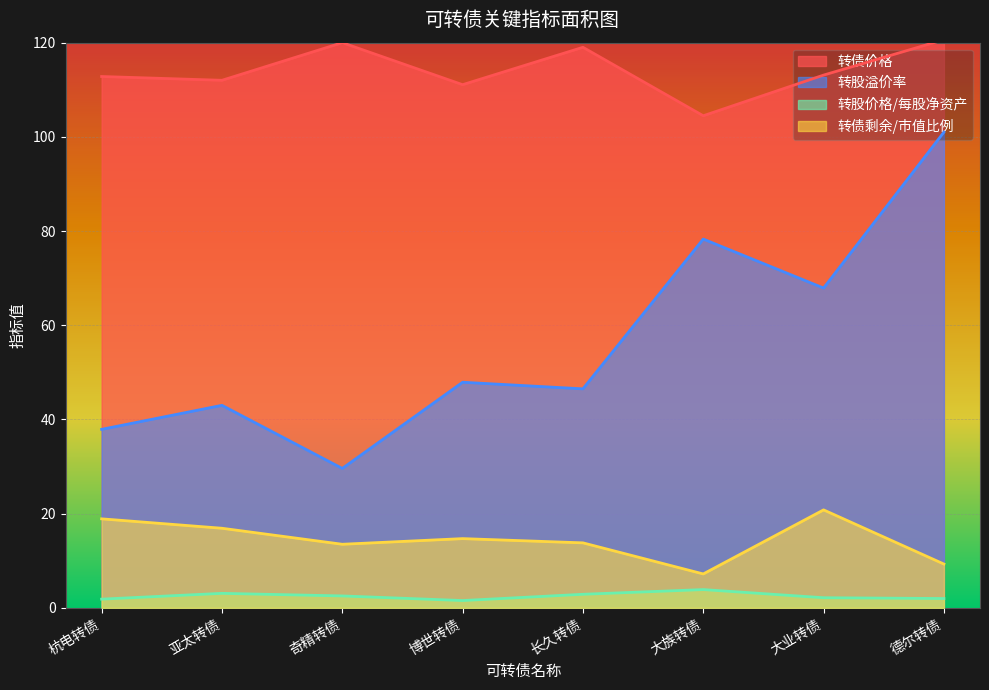

What are all the series names shown in the legend?

转债价格, 转股溢价率, 转股价格/每股净资产, 转债剩余/市值比例